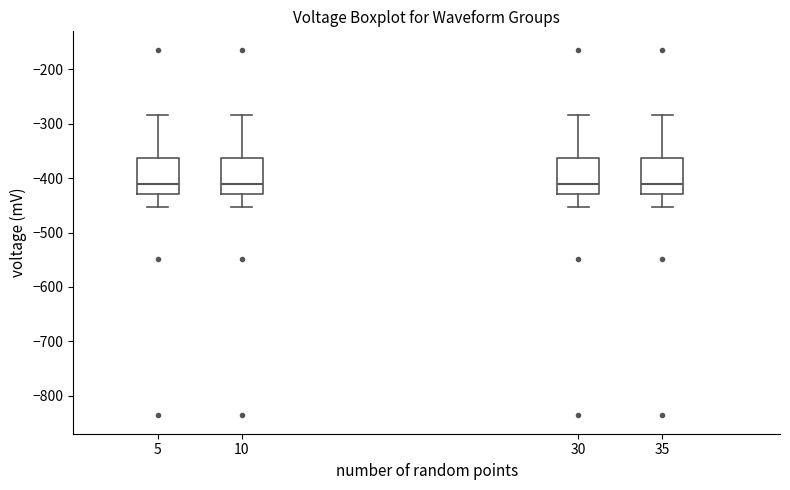

Where is the lower edge of the box at x = 30 on the y-axis? The values are not printed on the chart, so give them approximately, as read against the axis.

-430